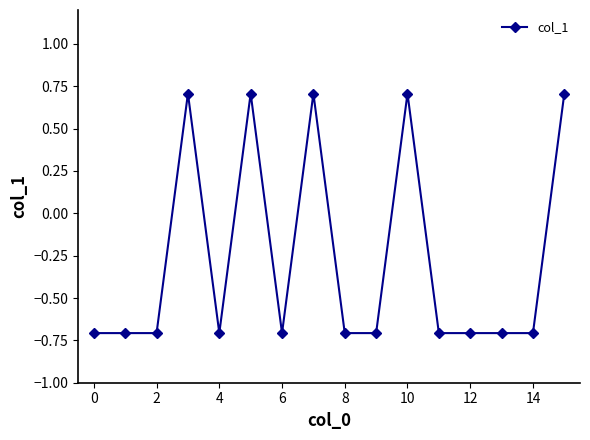

Count the values in the range 0 to 1.

5